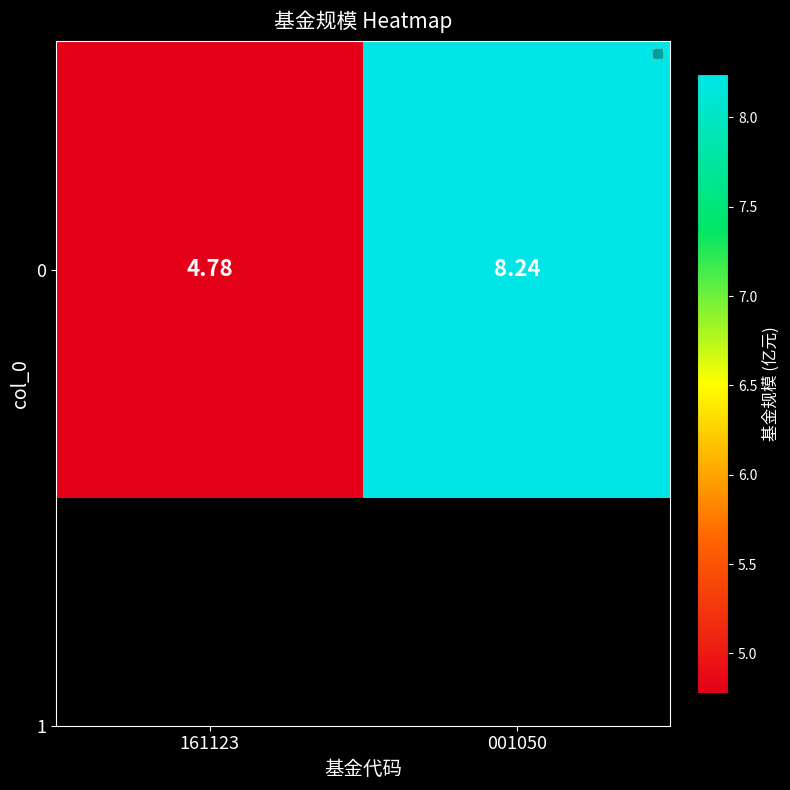

At which category does the chart reach its minimum across all series?

161123